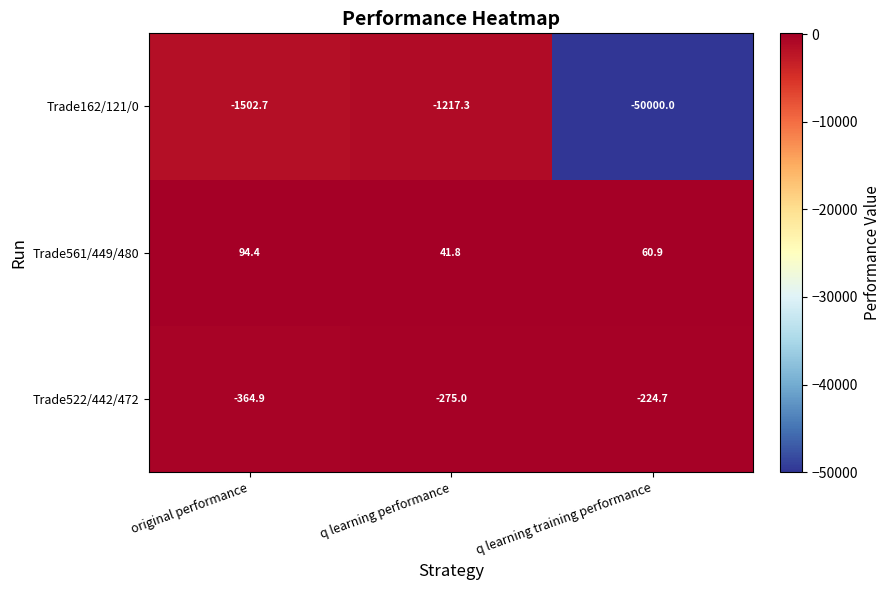

At which category is the sum across all series the highest?

q learning performance